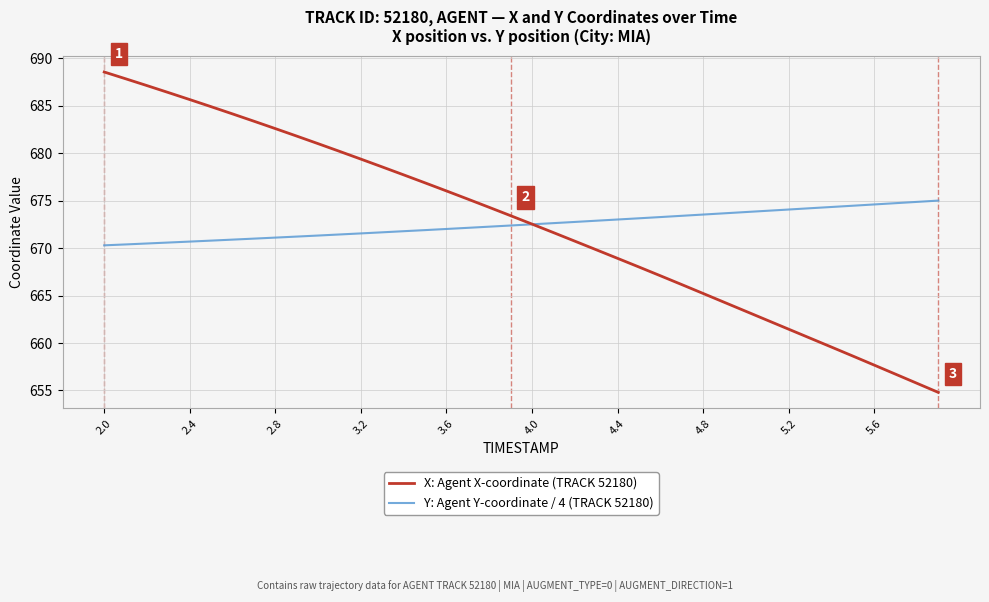

What is the greatest value displayed?

688.6